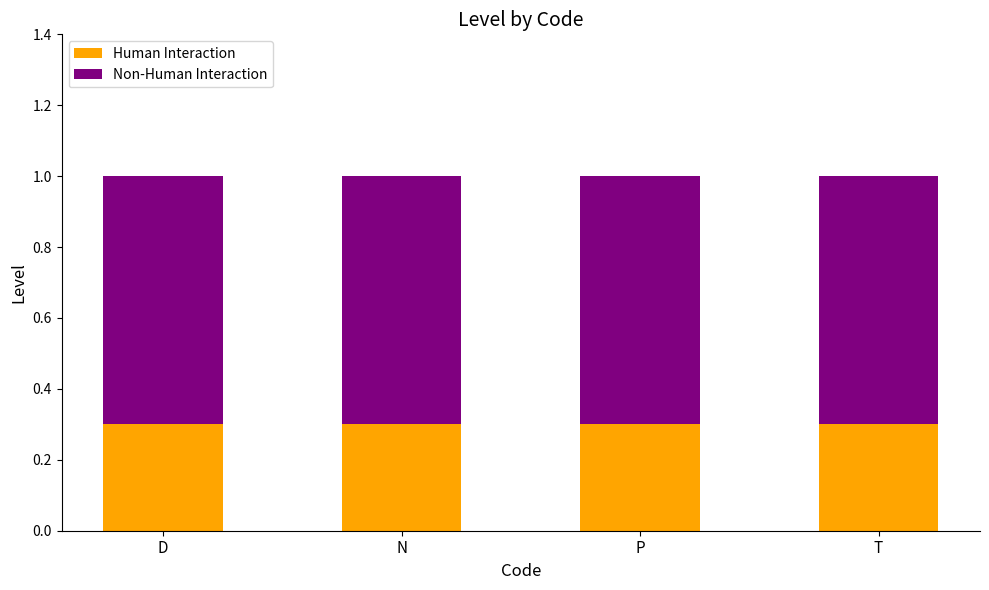

What is the lowest value of the Human Interaction series?

0.3